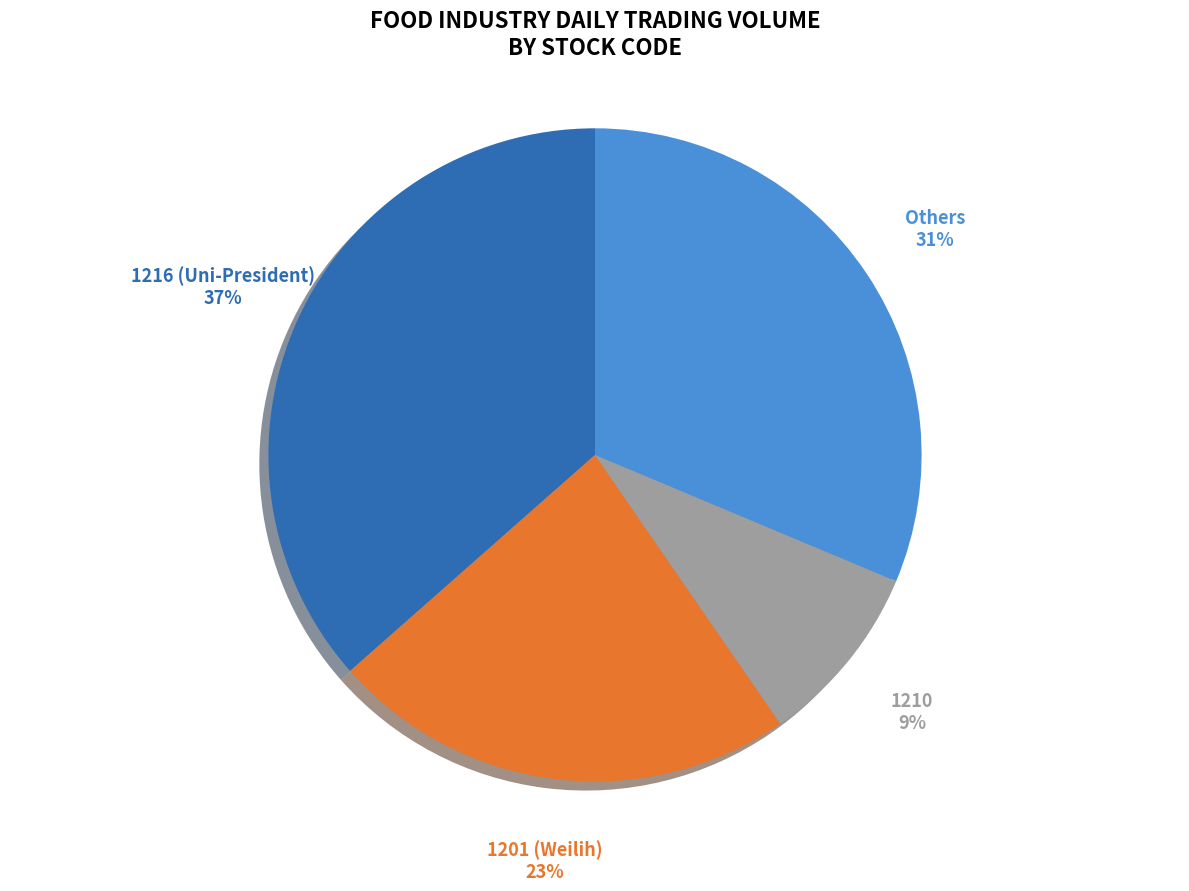

How many segments does this pie chart have?

4